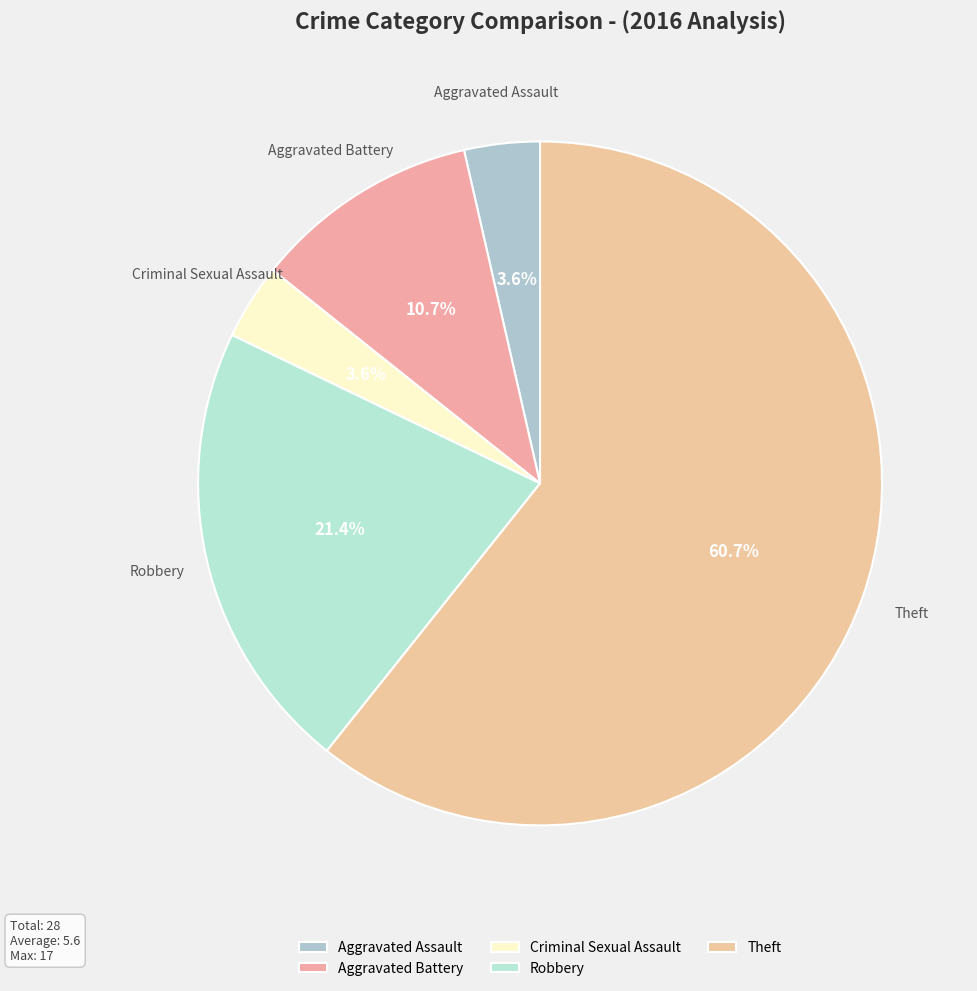

True or false: Robbery accounts for 21% of the total.

True